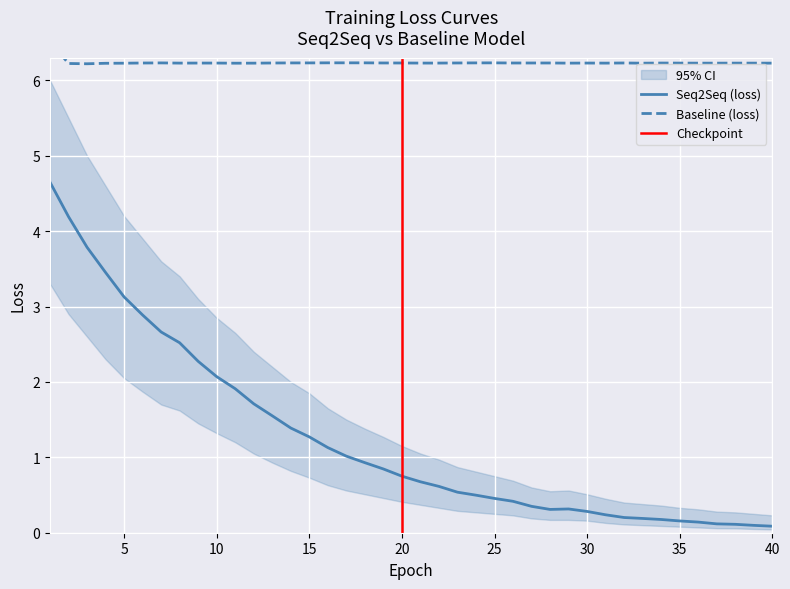

What is the lowest value of the Baseline (loss) series?

6.2